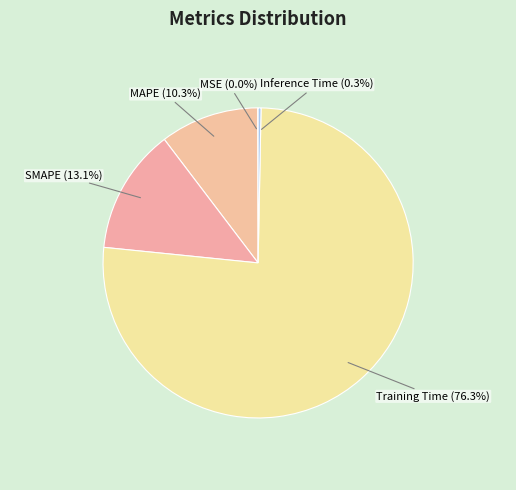

Does Inference Time represent more than half of the total?

No